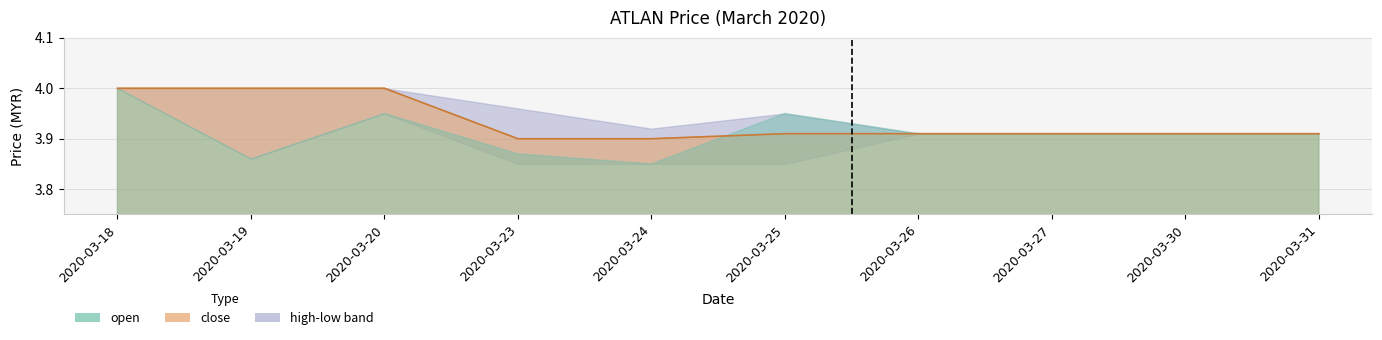

Reading left to right, what are all the values shown in this chart?

4.0	4.0	4.0	3.9	3.9	3.9	3.9	3.9	3.9	3.9